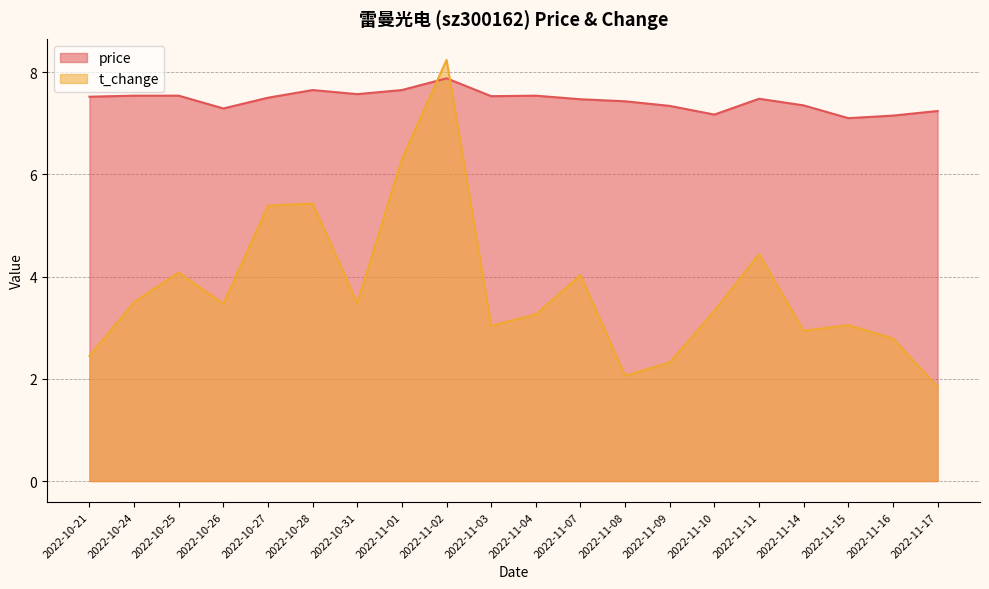

Which label corresponds to the largest value in the chart?

2022-11-02